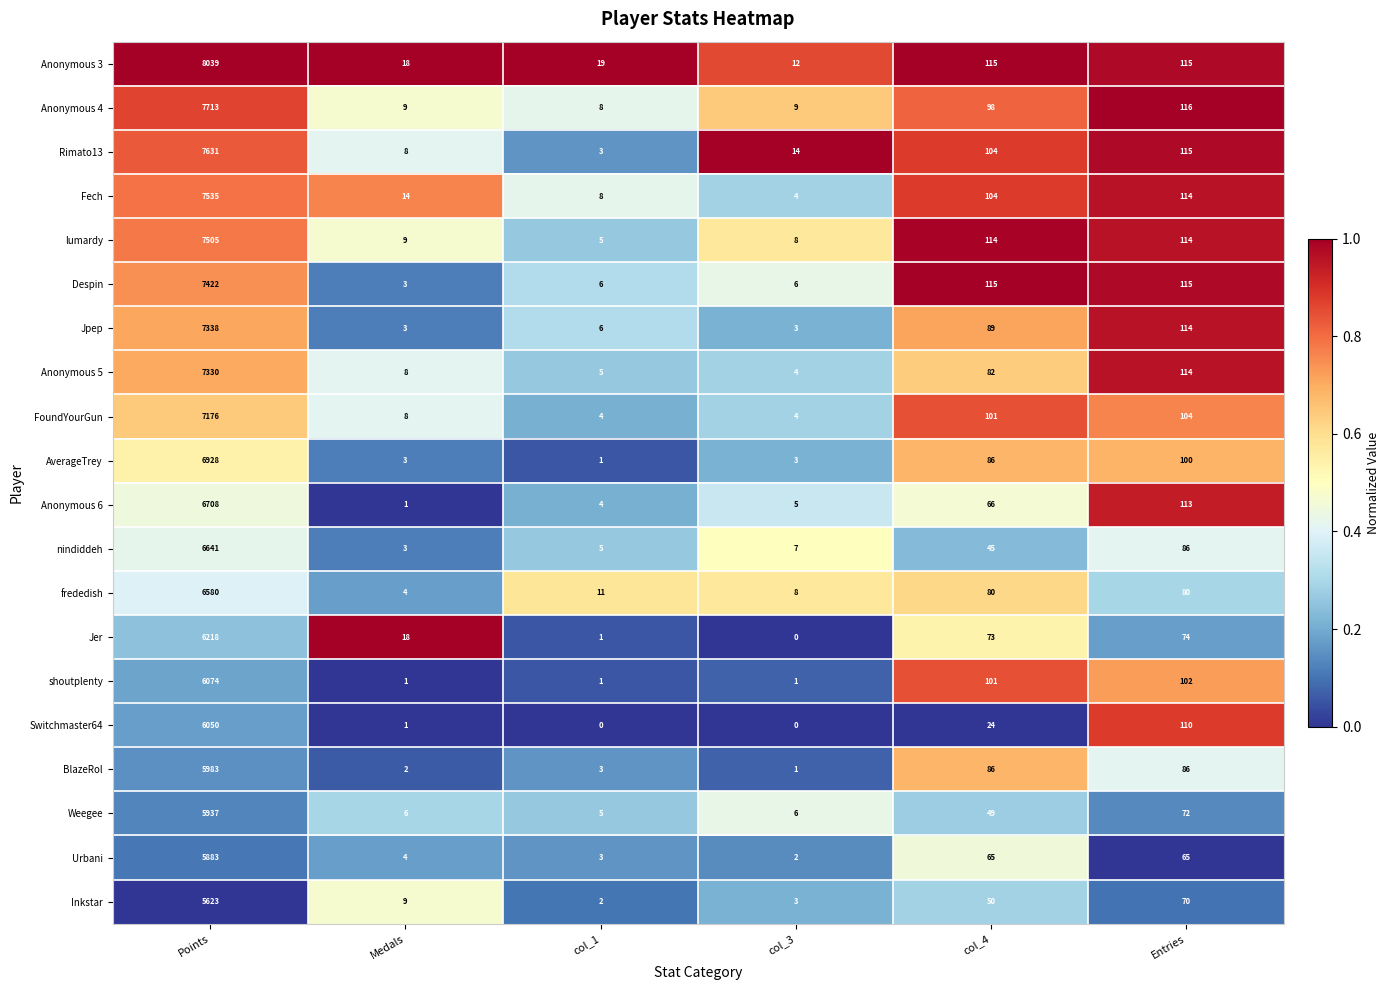

At which label does Switchmaster64 first exceed 24?

Points